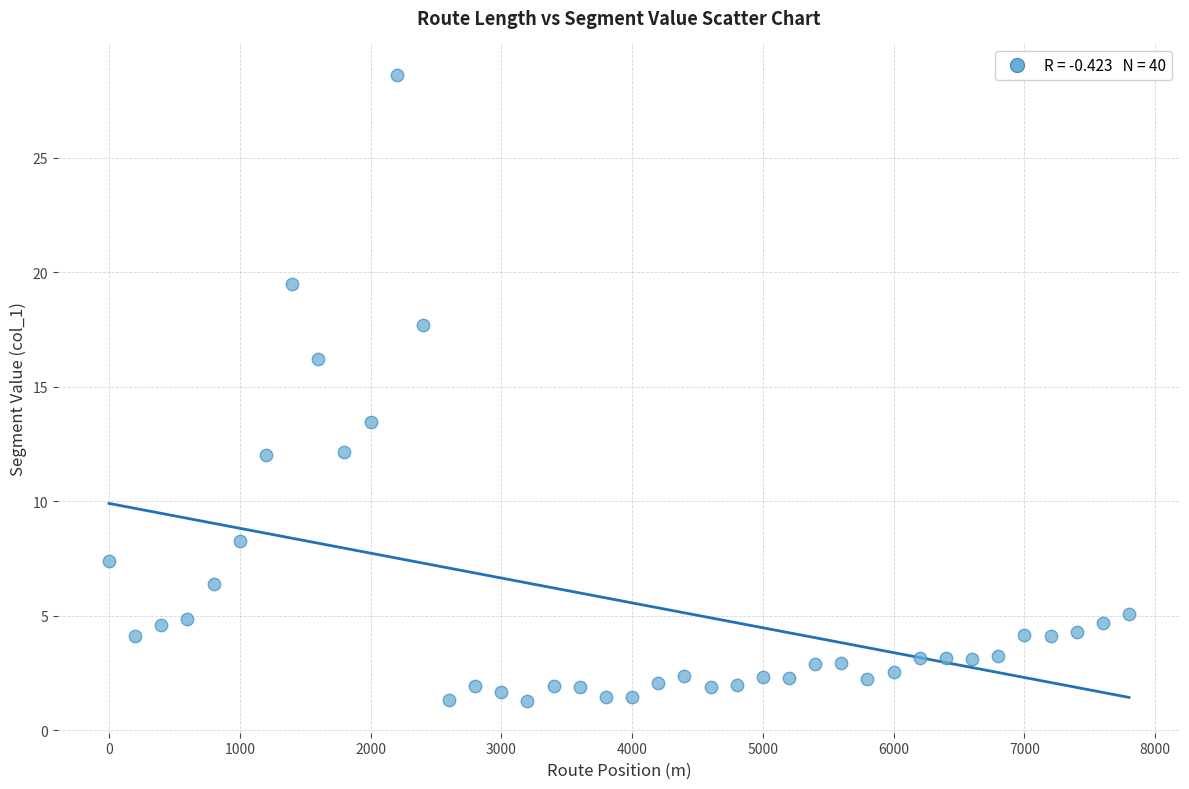

What Y value in the scatter plot is closest to 14?

13.5